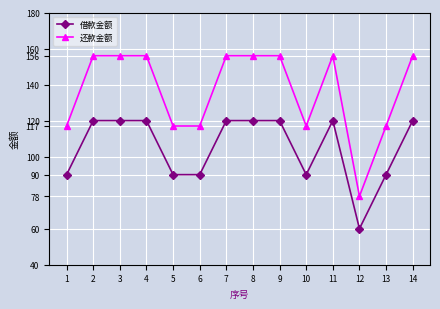

Which series changed the most between 4 and 13?

还款金额